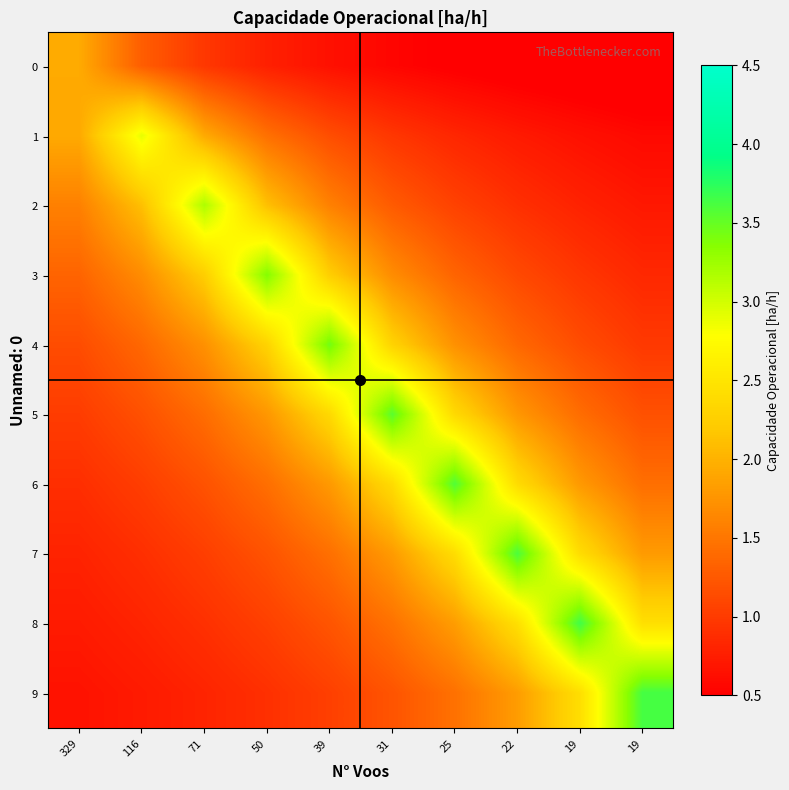

How many data points does each series have?

10